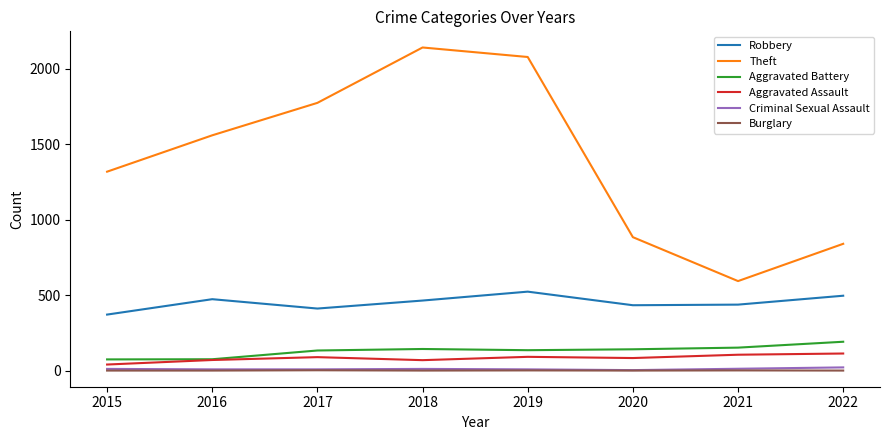

What is the greatest value displayed?

2141